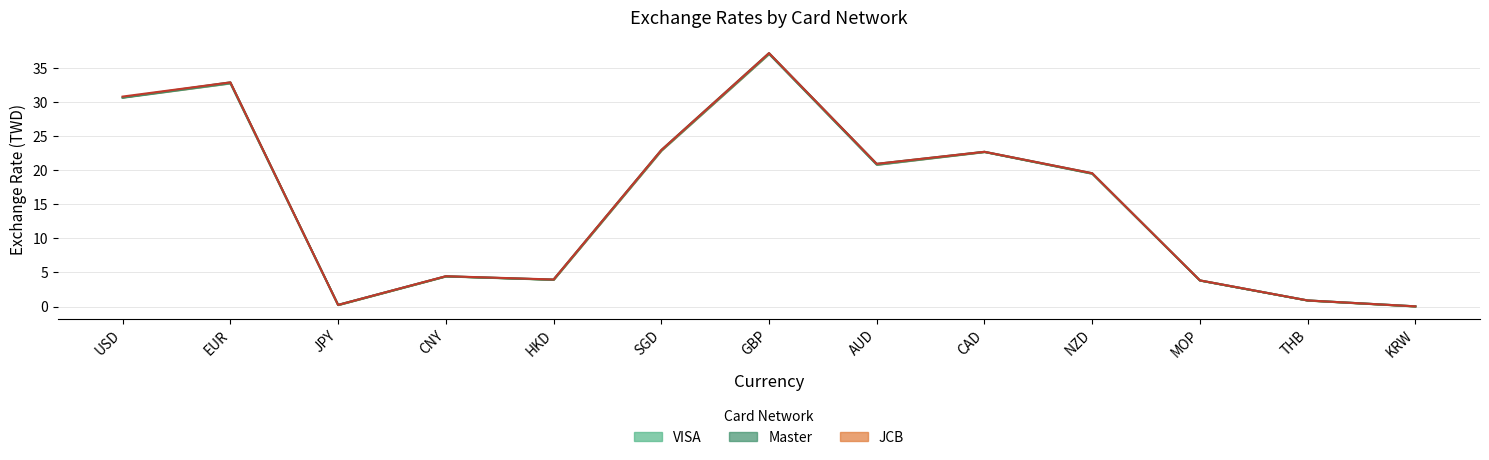

True or false: JCB and VISA intersect in this chart.

False